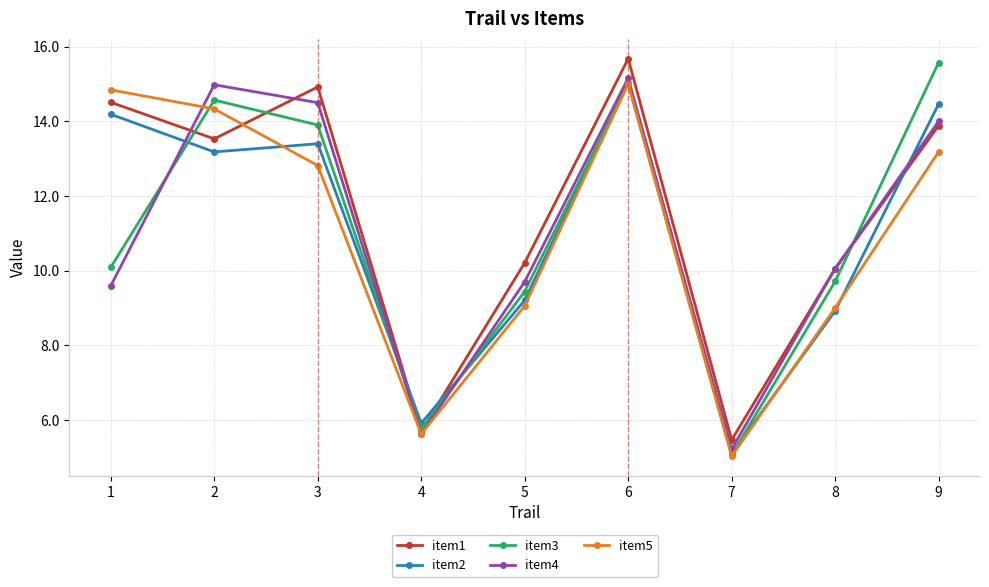

At which label does item4 reach its peak?

6